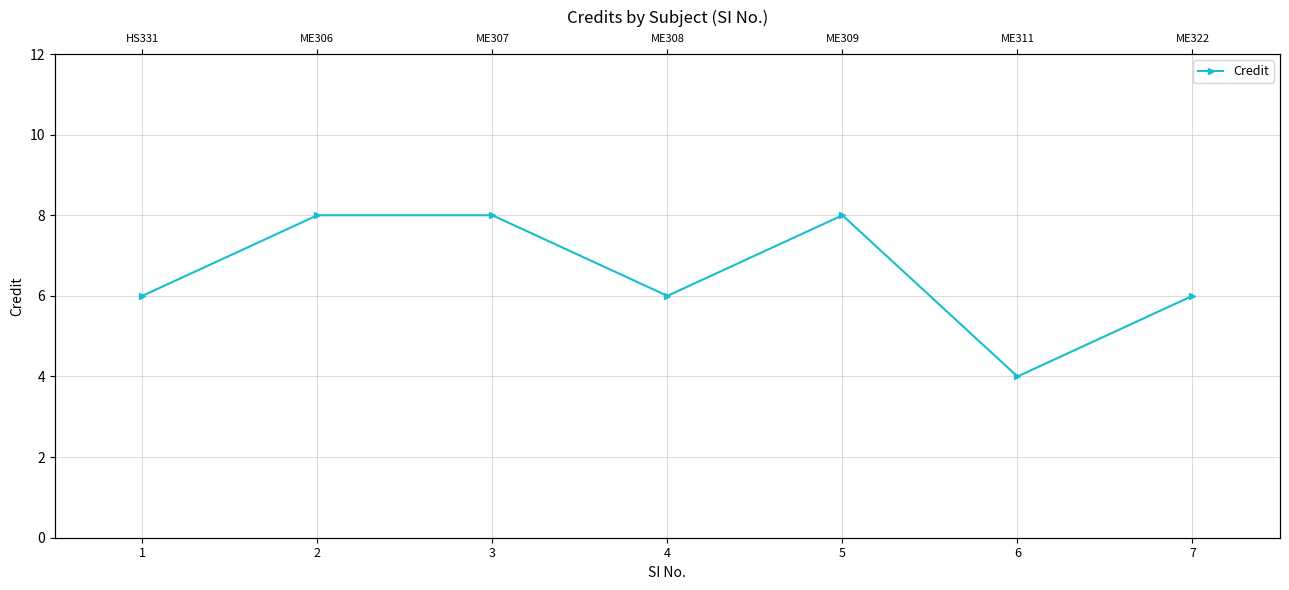

What is the sum of all values?

46